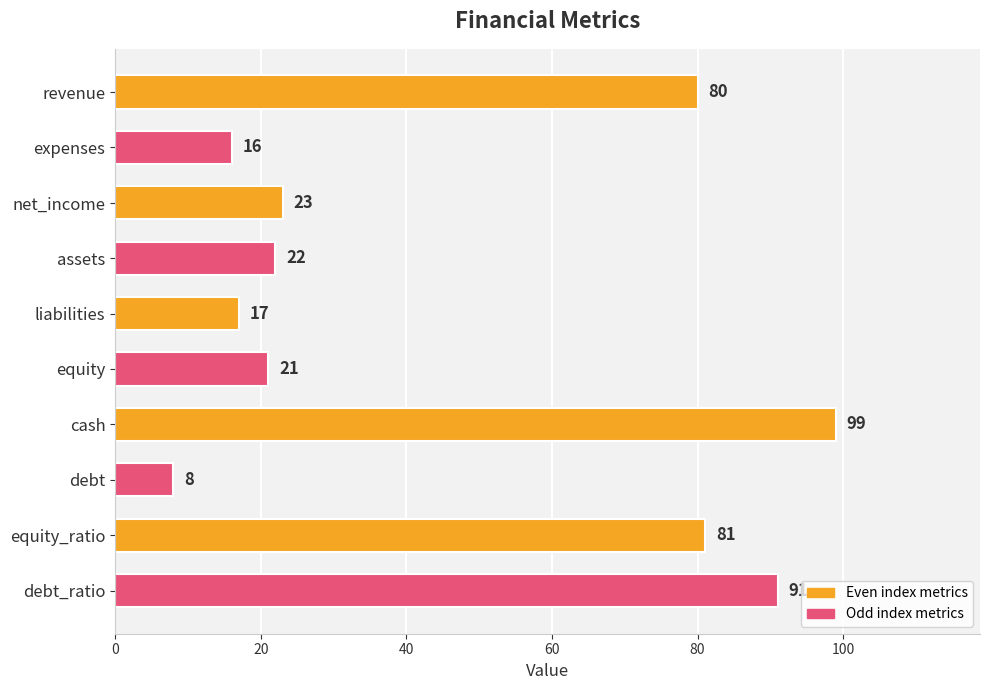

How many data points are less than 23?

5